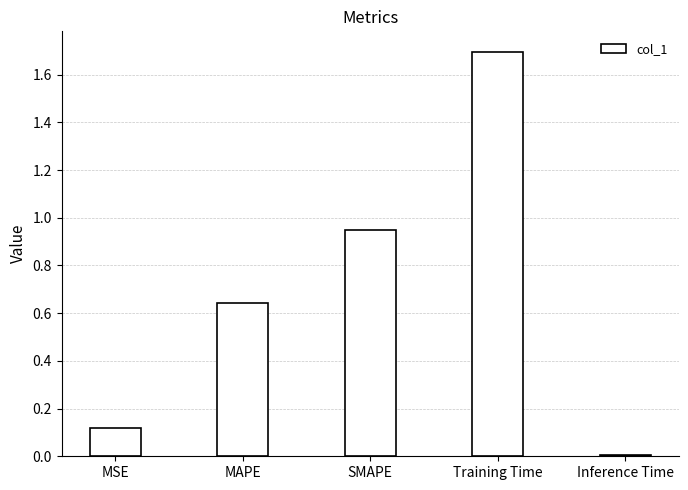

Does the chart contain stacked bars?

No